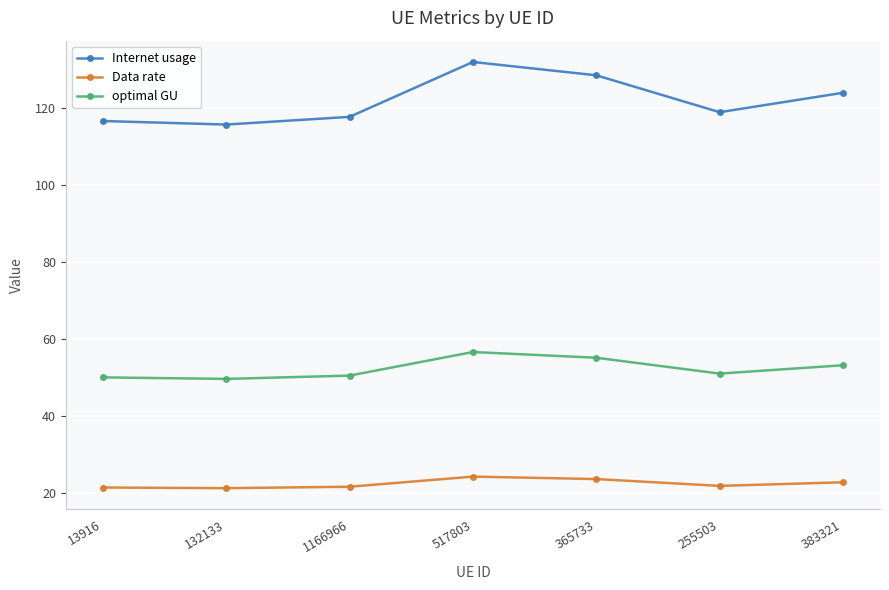

In Internet usage, how many points are lower than both neighbors (excluding endpoints)?

2